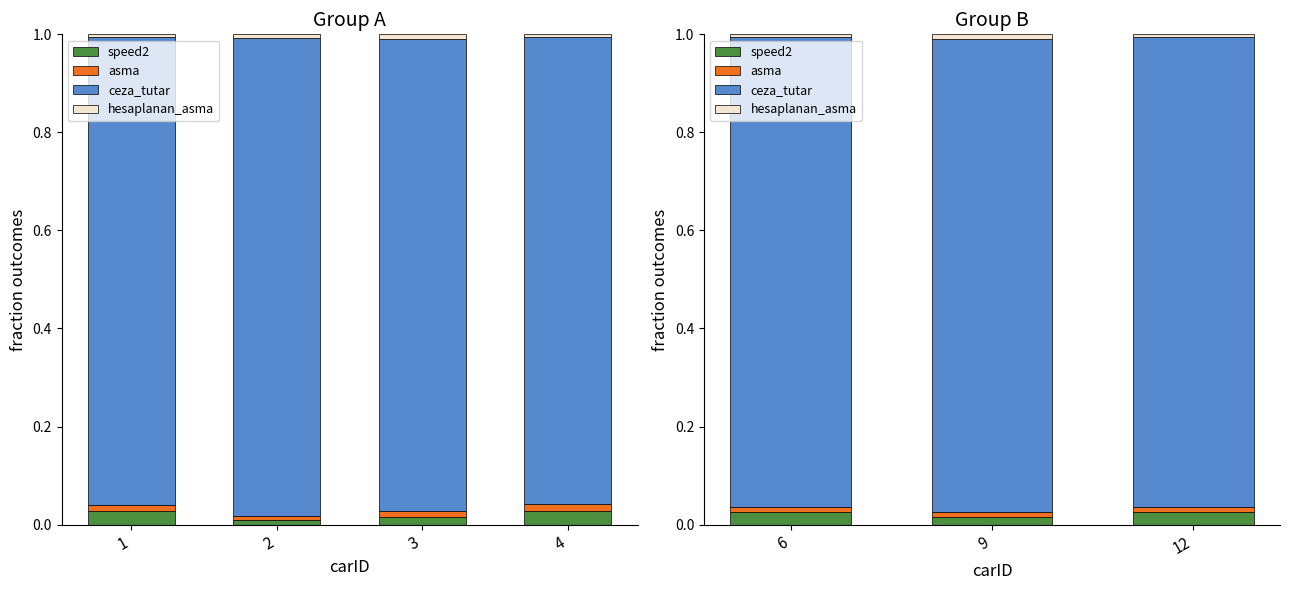

Between 6 and 12, which is larger?

6